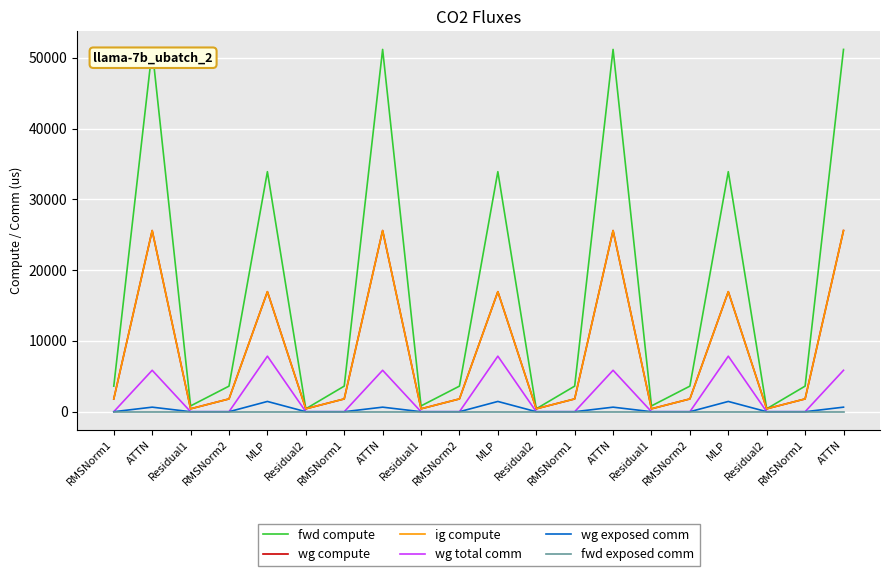

Does the chart display data point markers on the line(s)?

No